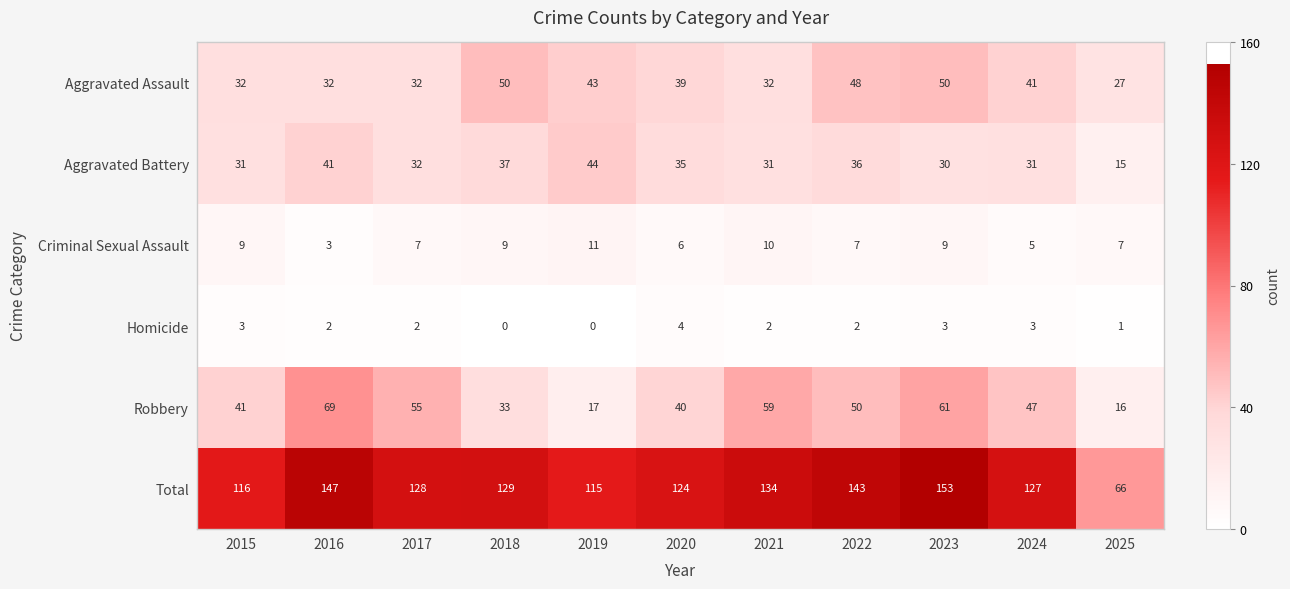

What is the sum of all Homicide values?

22